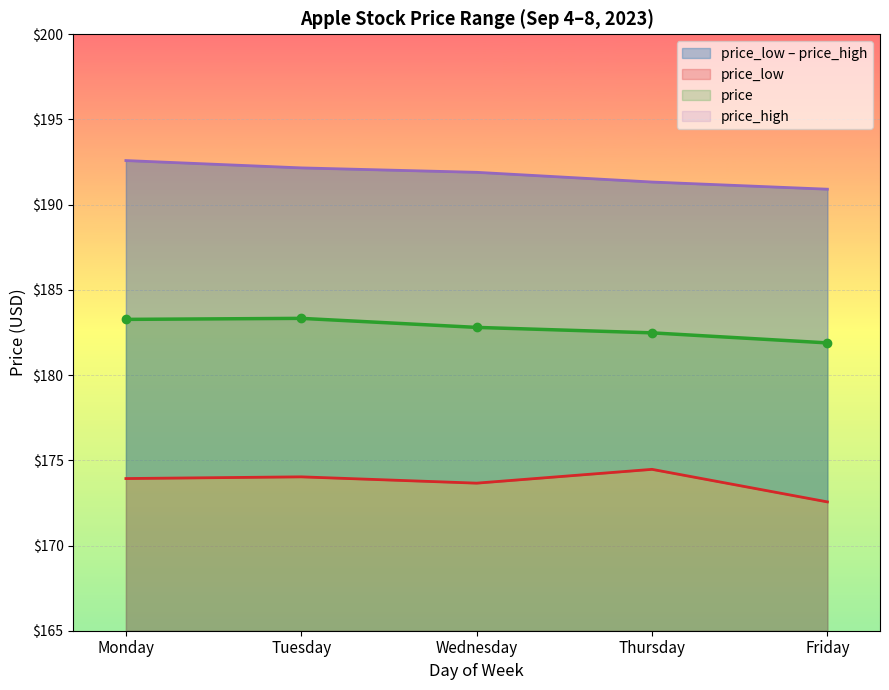

True or false: price_low has more than 1 points higher than both neighbors.

True